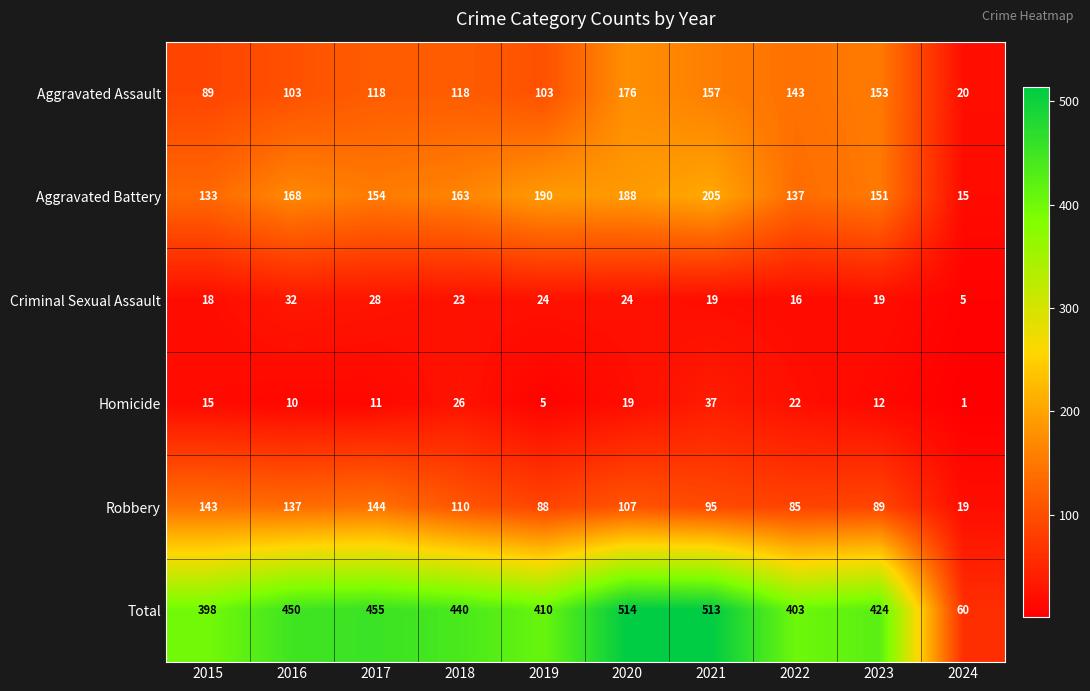

How many categories are shown in the chart?

10